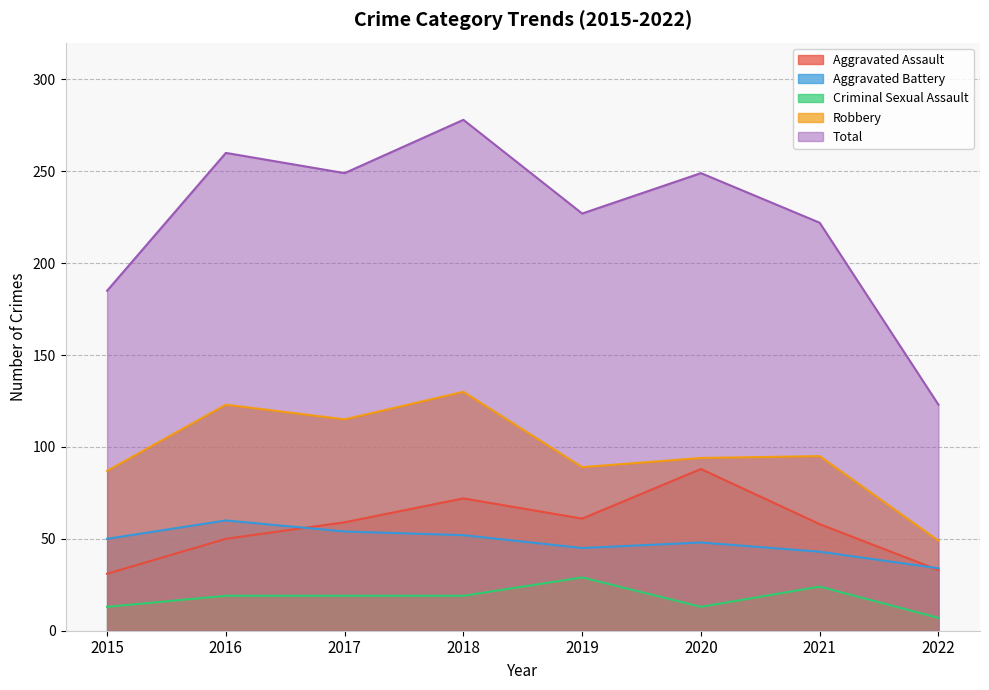

Which has a higher value, 2017 or 2018?

2018